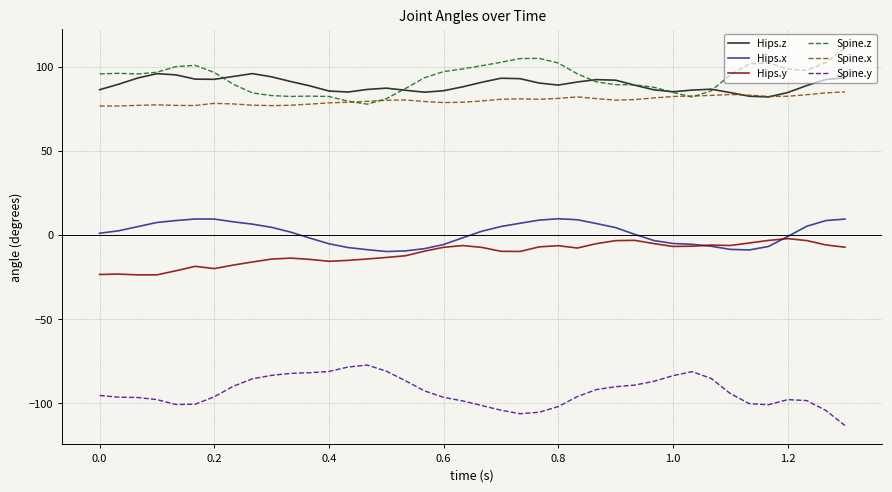

Rank the series by their maximum value, from highest to lowest.

Spine.z, Hips.z, Spine.x, Hips.x, Hips.y, Spine.y